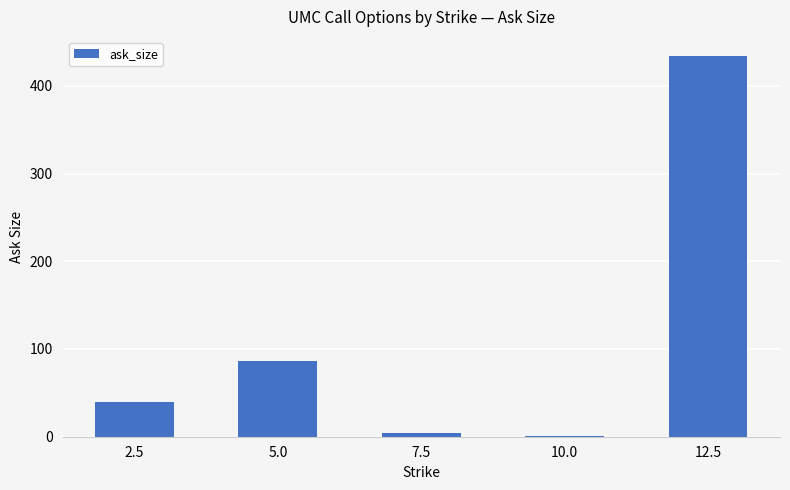

Reading left to right, extract all data points from this chart.

2.5=40	5.0=86	7.5=4	10.0=1	12.5=434